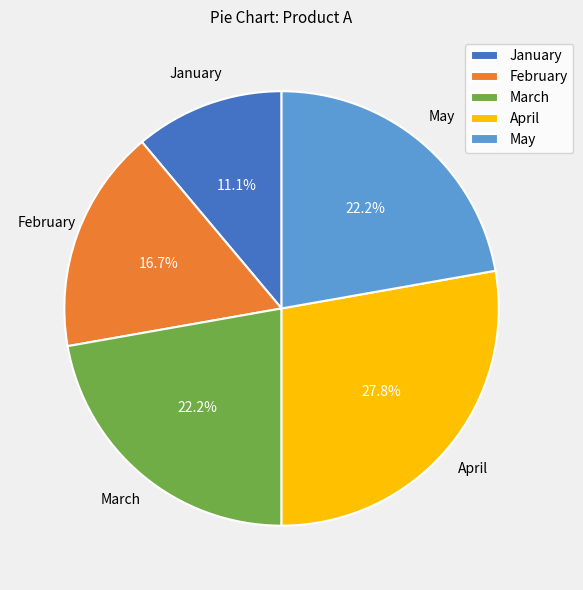

How many segments does this pie chart have?

5